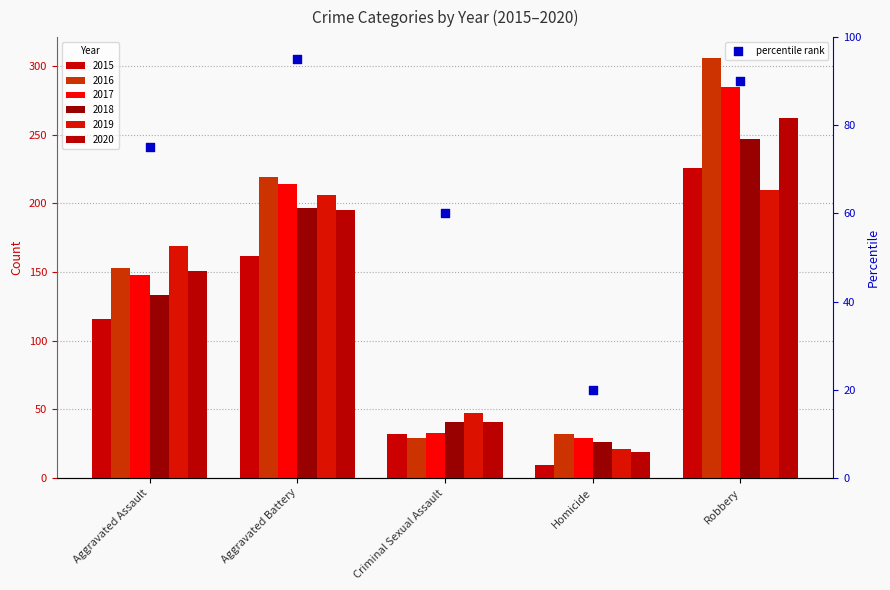

Approximately how many times larger is the value at Homicide compared to Robbery?

0.2